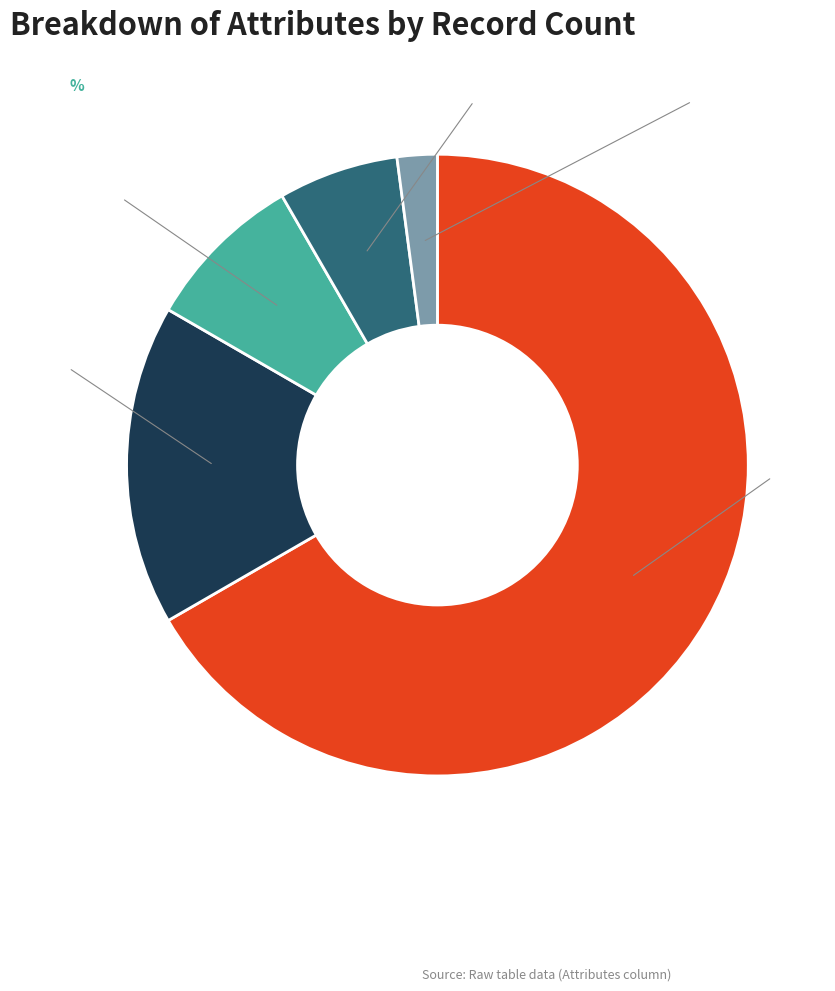

How many segments does this pie chart have?

5